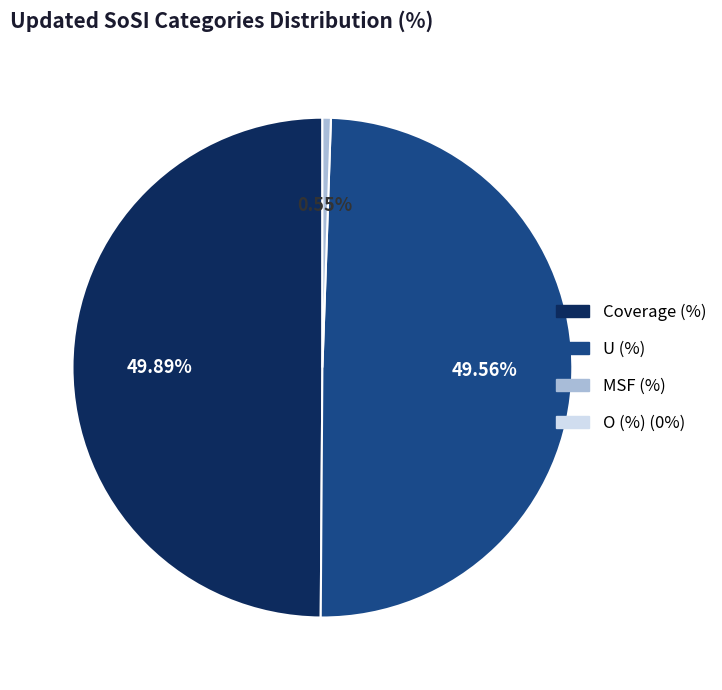

Which category has the biggest portion of the pie?

Coverage (%)